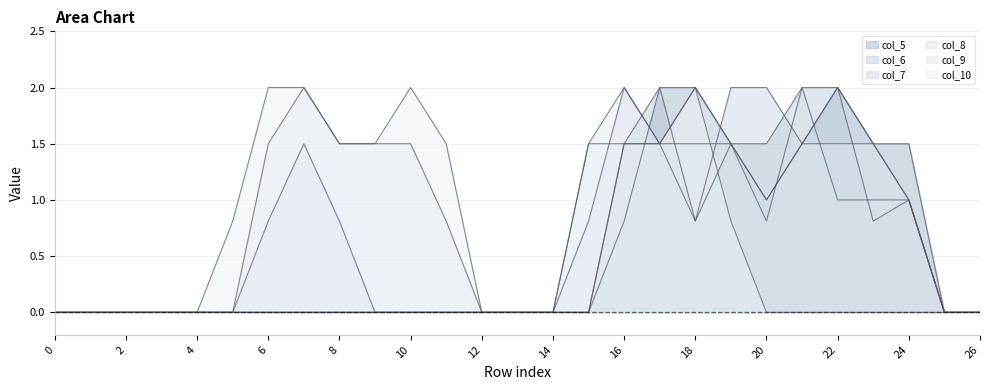

What is the difference between the col_9 values at 17 and 13?

1.5